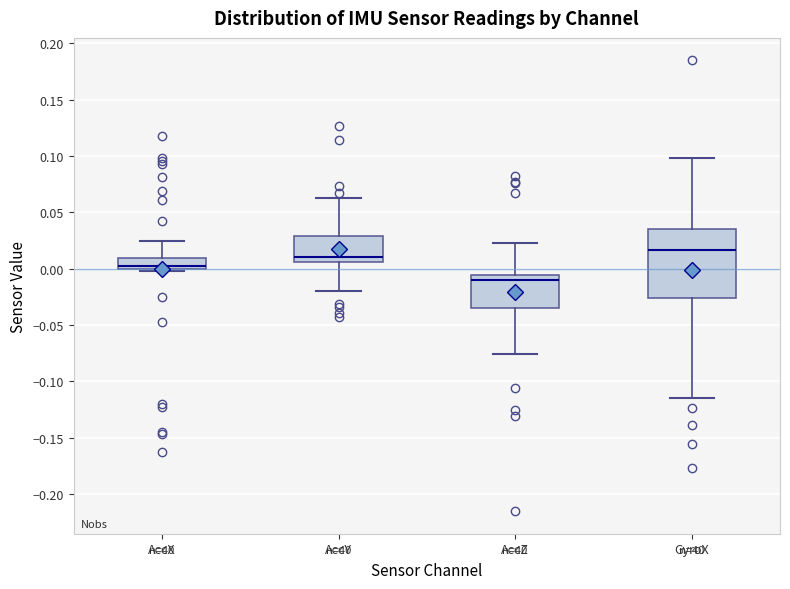

Comparing the boxes themselves (not the whiskers), which one is the tallest?

GyroX